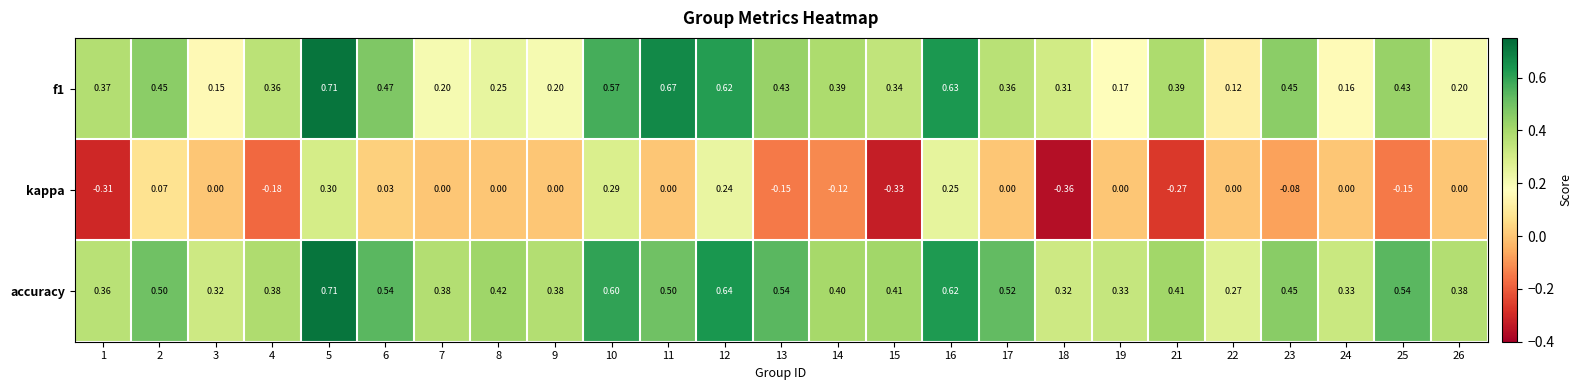

Which series changed the most between 9 and 21?

kappa